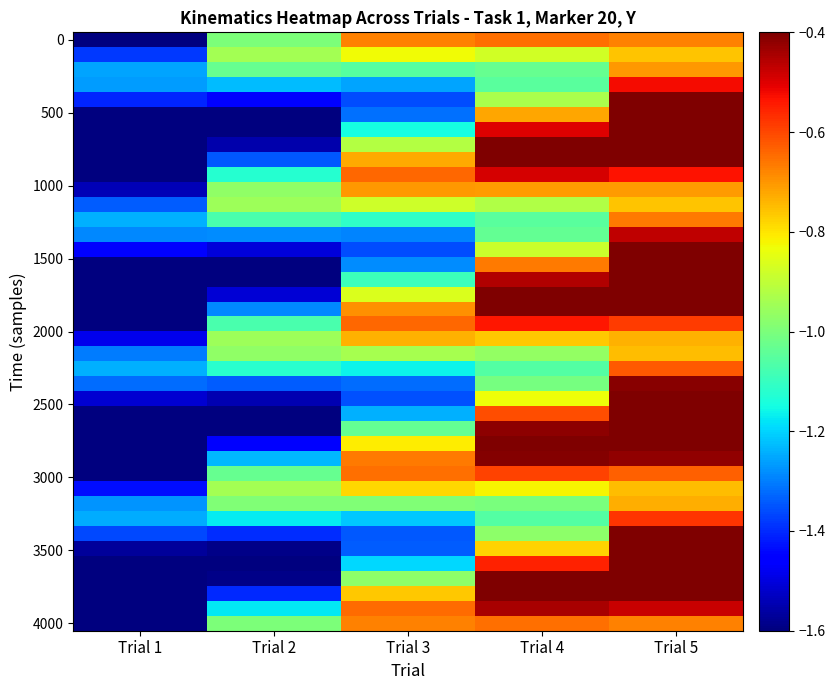

At which category does the chart reach its minimum across all series?

Trial 1